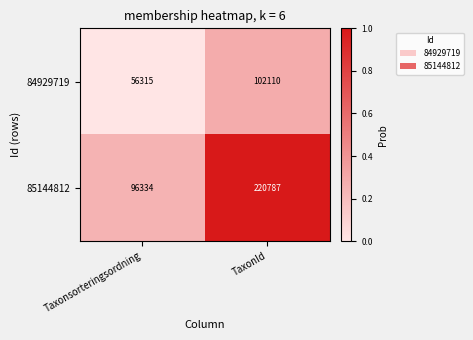

At which category is the sum across all series the highest?

TaxonId